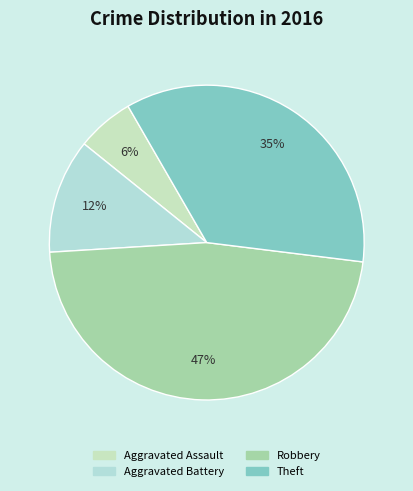

Rank the categories by value from lowest to highest.

Aggravated Assault, Aggravated Battery, Theft, Robbery